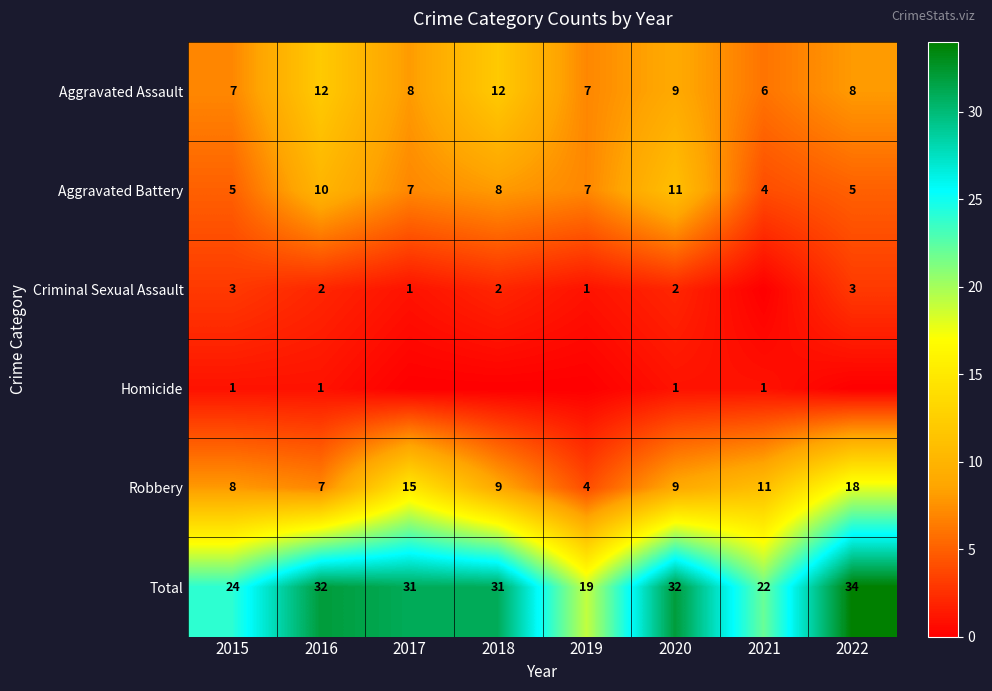

At which category does the chart reach its minimum across all series?

2021